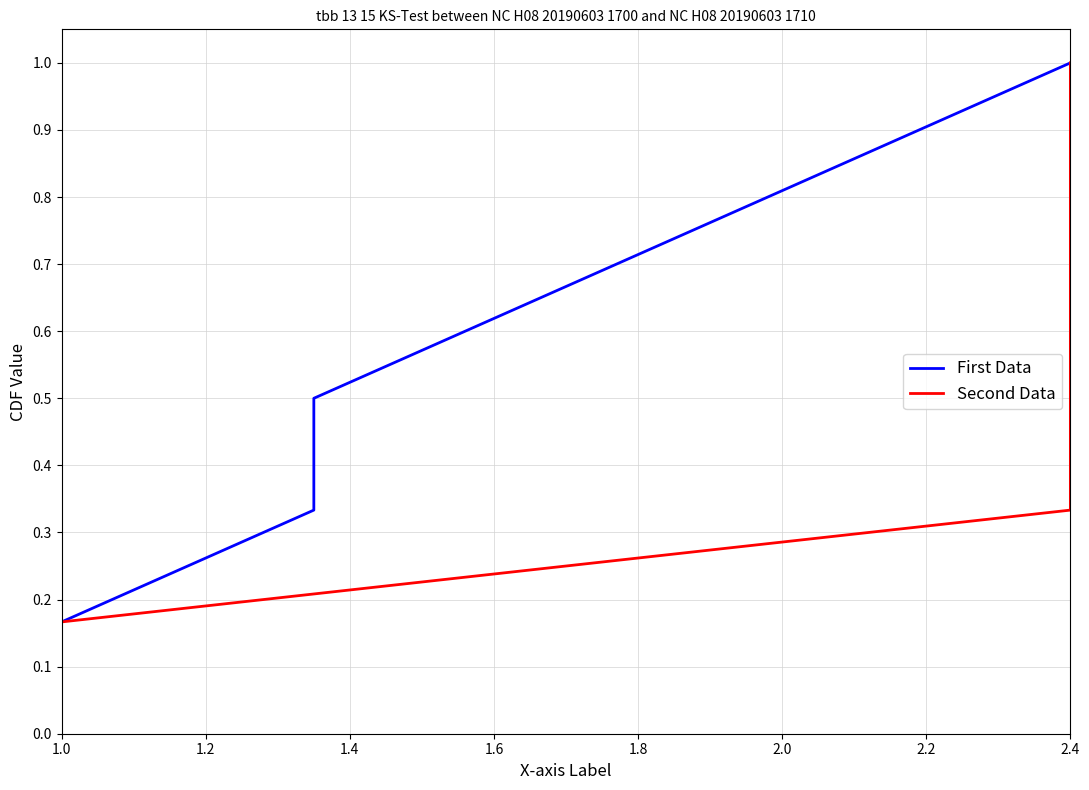

What is the approximate value of First Data at 1.2?

0.3